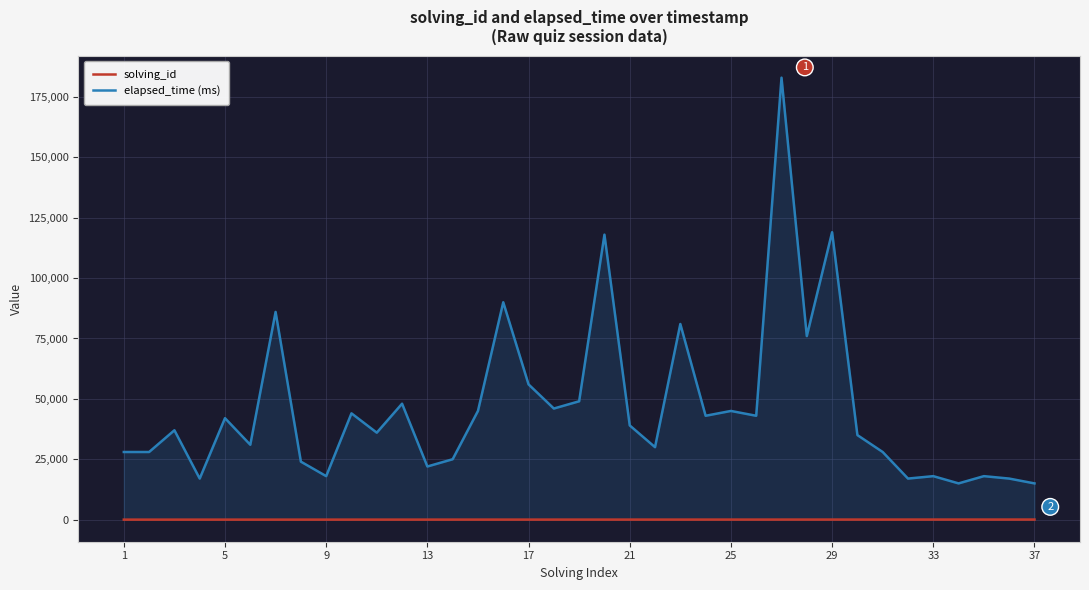

True or false: elapsed_time (ms) and solving_id cross at least once.

False